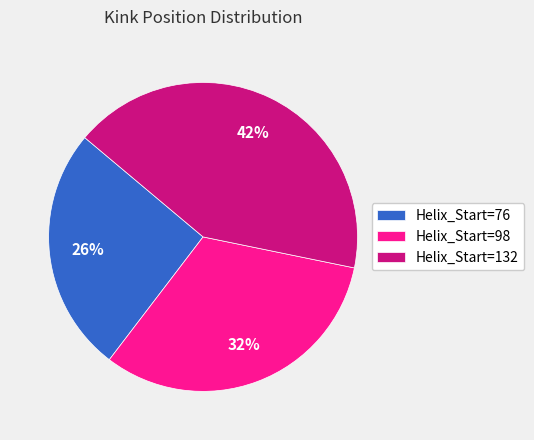

Rank the categories by value from highest to lowest.

Helix_Start=132, Helix_Start=98, Helix_Start=76